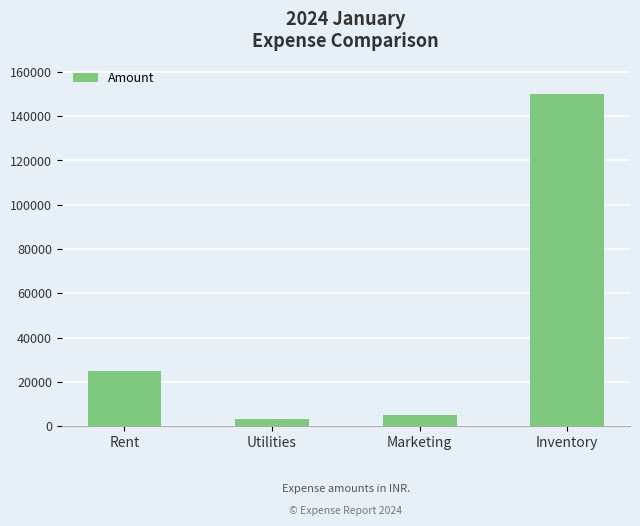

At which category does the chart reach its peak across all series?

Inventory